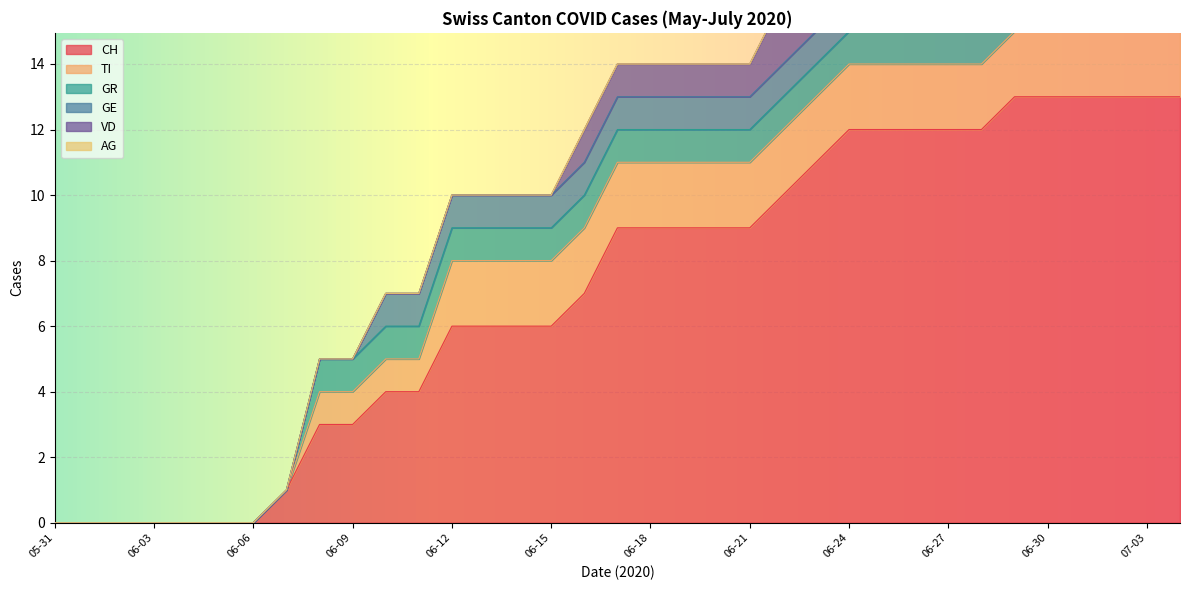

Reading left to right, what are all the values shown in this chart?

CH: 0	0	0	0	0	0	0	1	3	3	4	4	6	6	6	6	7	9	9	9	9	9	10	11	12	12	12	12	12	13	13	13	13	13	13
TI: 0	0	0	0	0	0	0	0	1	1	1	1	2	2	2	2	2	2	2	2	2	2	2	2	2	2	2	2	2	2	2	2	2	2	2
GR: 0	0	0	0	0	0	0	0	1	1	1	1	1	1	1	1	1	1	1	1	1	1	1	1	1	1	1	1	1	1	1	1	1	0	0
GE: 0	0	0	0	0	0	0	0	0	0	1	1	1	1	1	1	1	1	1	1	1	1	1	1	1	1	1	1	1	0	0	0	0	0	0
VD: 0	0	0	0	0	0	0	0	0	0	0	0	0	0	0	0	1	1	1	1	1	1	2	2	2	2	2	2	2	2	2	2	0	0	0
AG: 0	0	0	0	0	0	0	0	0	0	0	0	0	0	0	0	0	0	0	0	0	0	0	0	1	1	1	0	0	1	1	1	1	1	0